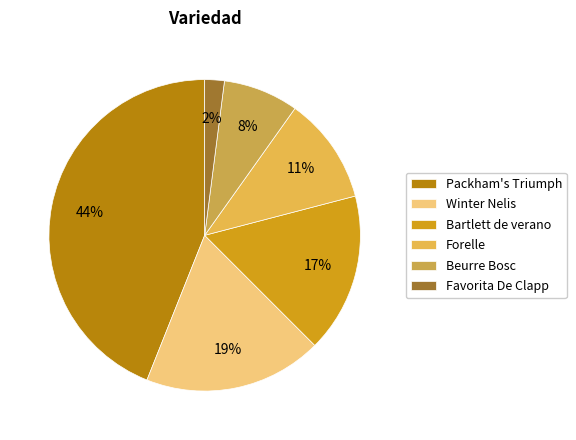

Rank the categories by value from lowest to highest.

Favorita De Clapp, Beurre Bosc, Forelle, Bartlett de verano, Winter Nelis, Packham's Triumph